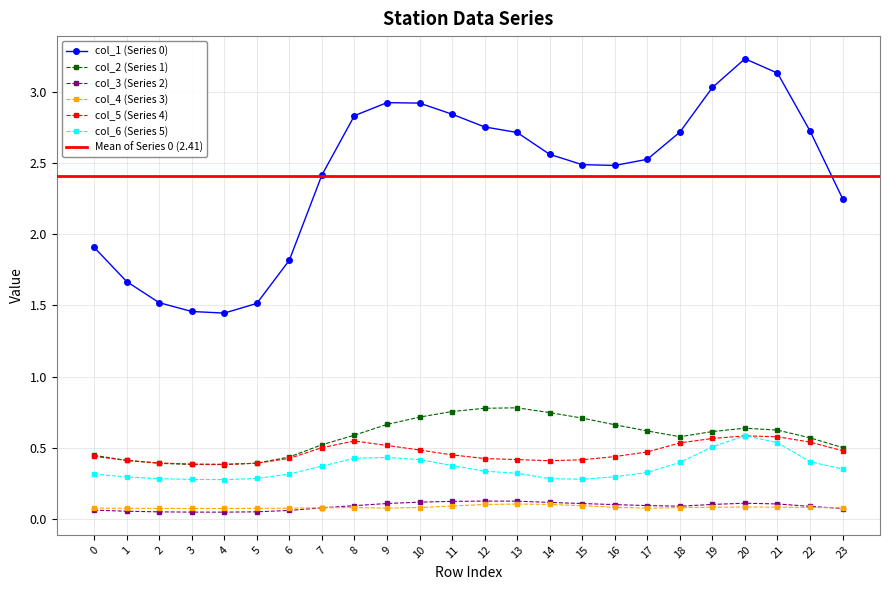

What is the value of the 2 point at the 11th from the left?

0.1